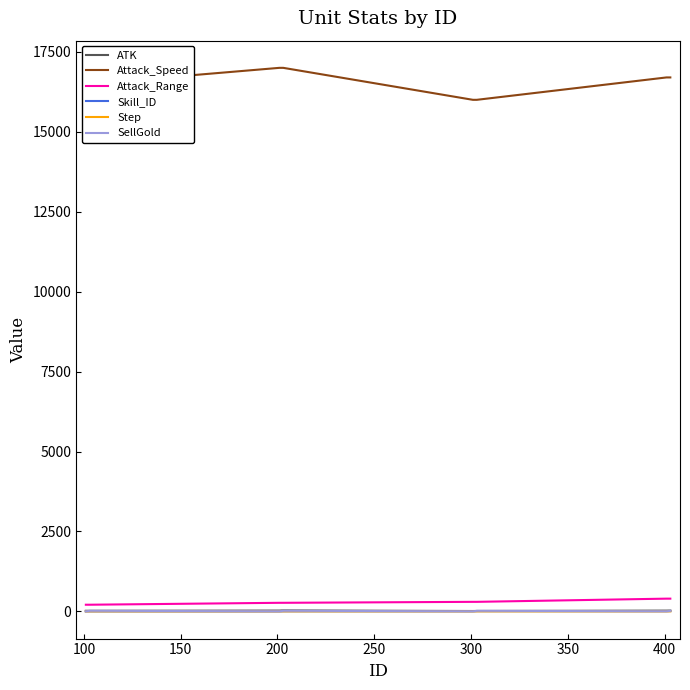

Which series has the widest spread of values?

Attack_Speed